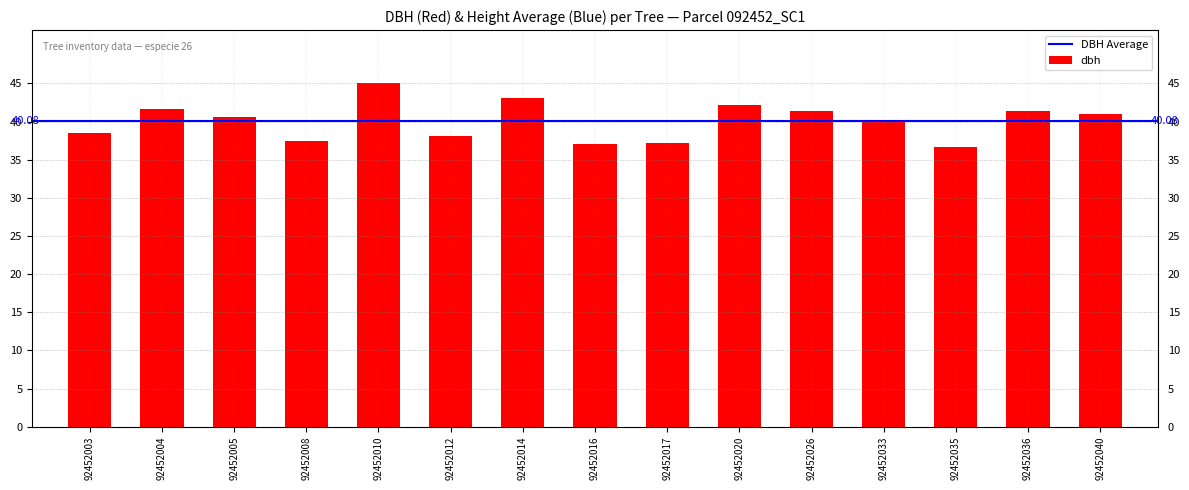

What is the difference between the second highest and second lowest values?

6.0